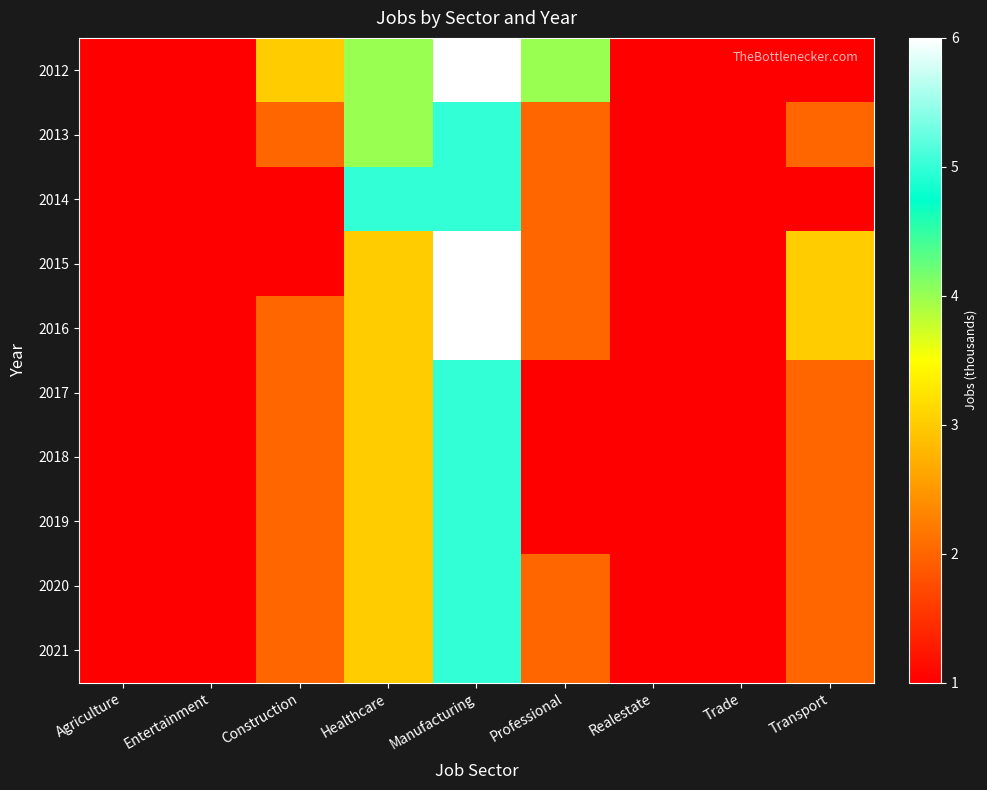

What is the total value across all series at Transport?

20